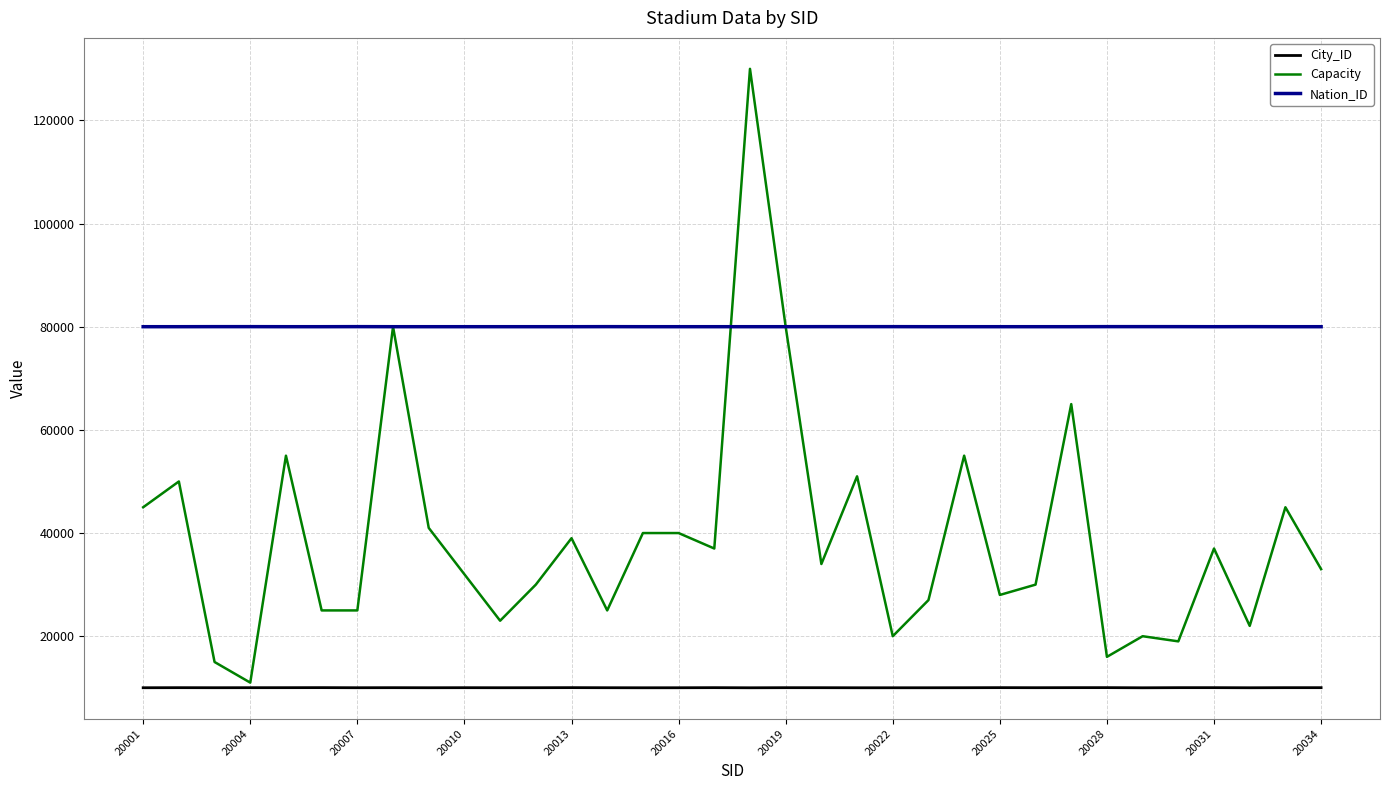

Count the number of categories in the chart.

34